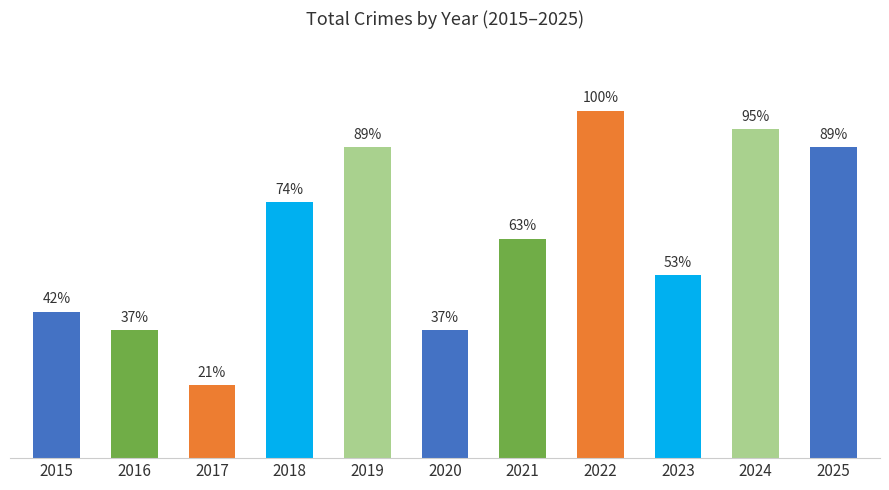

The value at 2023 is 15. True or false?

False